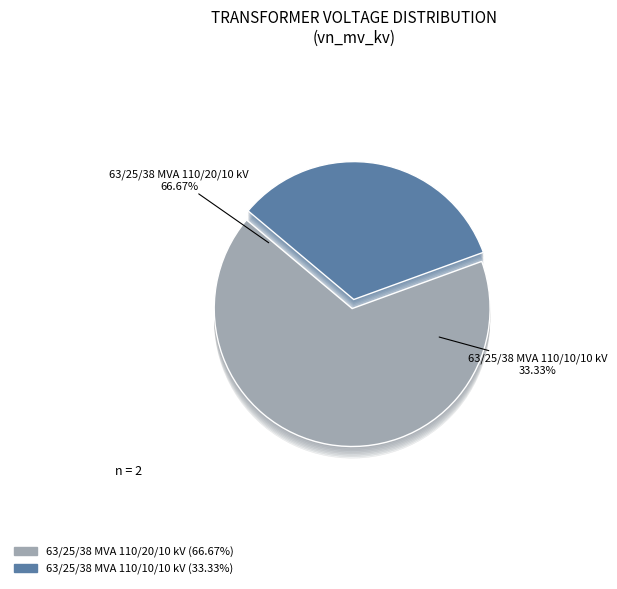

Count the number of slices in the pie.

2